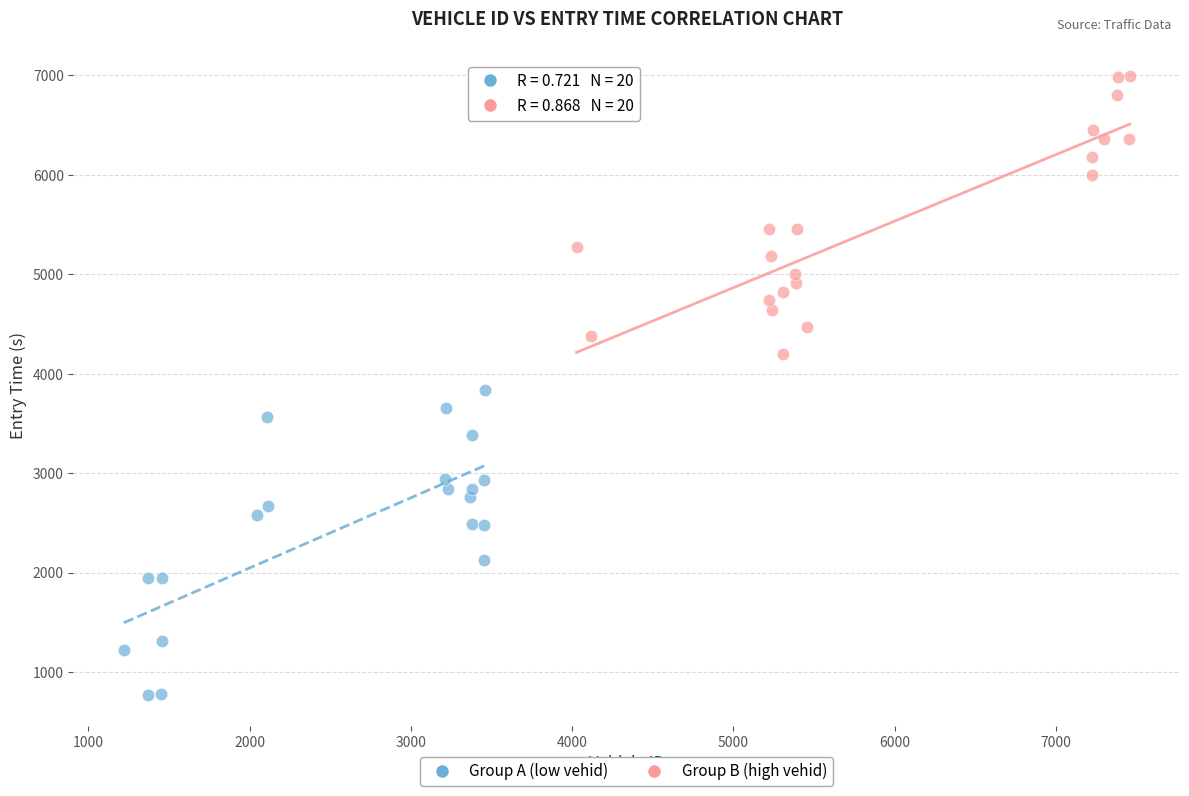

Which series contains the lowest Y value?

Group A (low vehid)